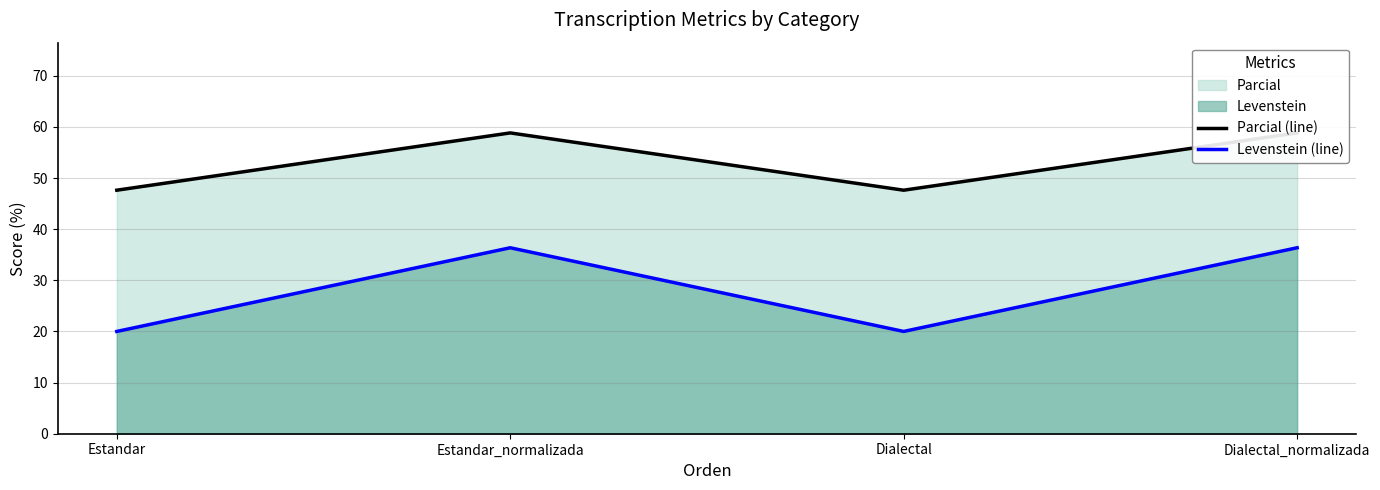

Reading left to right, extract all data points from this chart.

Parcial (line): 47.6	58.8	47.6	58.8
Levenstein (line): 20.0	36.4	20.0	36.4